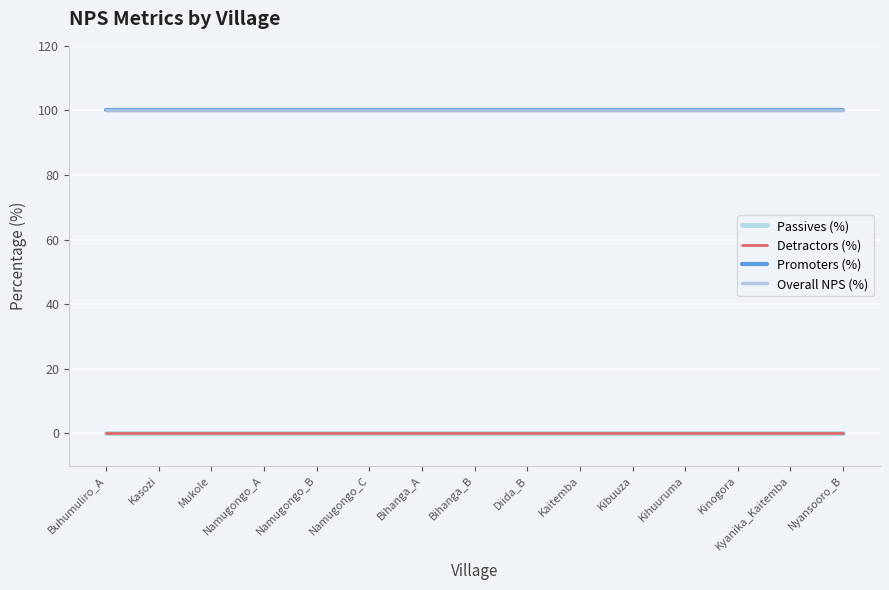

Reading left to right, what are all the values shown in this chart?

Passives (%): Buhumuliro_A=0	Kasozi=0	Mukole=0	Namugongo_A=0	Namugongo_B=0	Namugongo_C=0	Bihanga_A=0	Bihanga_B=0	Diida_B=0	Kaitemba=0	Kibuuza=0	Kihuuruma=0	Kinogora=0	Kyanika_Kaitemba=0	Nyansooro_B=0
Detractors (%): Buhumuliro_A=0	Kasozi=0	Mukole=0	Namugongo_A=0	Namugongo_B=0	Namugongo_C=0	Bihanga_A=0	Bihanga_B=0	Diida_B=0	Kaitemba=0	Kibuuza=0	Kihuuruma=0	Kinogora=0	Kyanika_Kaitemba=0	Nyansooro_B=0
Promoters (%): Buhumuliro_A=100	Kasozi=100	Mukole=100	Namugongo_A=100	Namugongo_B=100	Namugongo_C=100	Bihanga_A=100	Bihanga_B=100	Diida_B=100	Kaitemba=100	Kibuuza=100	Kihuuruma=100	Kinogora=100	Kyanika_Kaitemba=100	Nyansooro_B=100
Overall NPS (%): Buhumuliro_A=100	Kasozi=100	Mukole=100	Namugongo_A=100	Namugongo_B=100	Namugongo_C=100	Bihanga_A=100	Bihanga_B=100	Diida_B=100	Kaitemba=100	Kibuuza=100	Kihuuruma=100	Kinogora=100	Kyanika_Kaitemba=100	Nyansooro_B=100